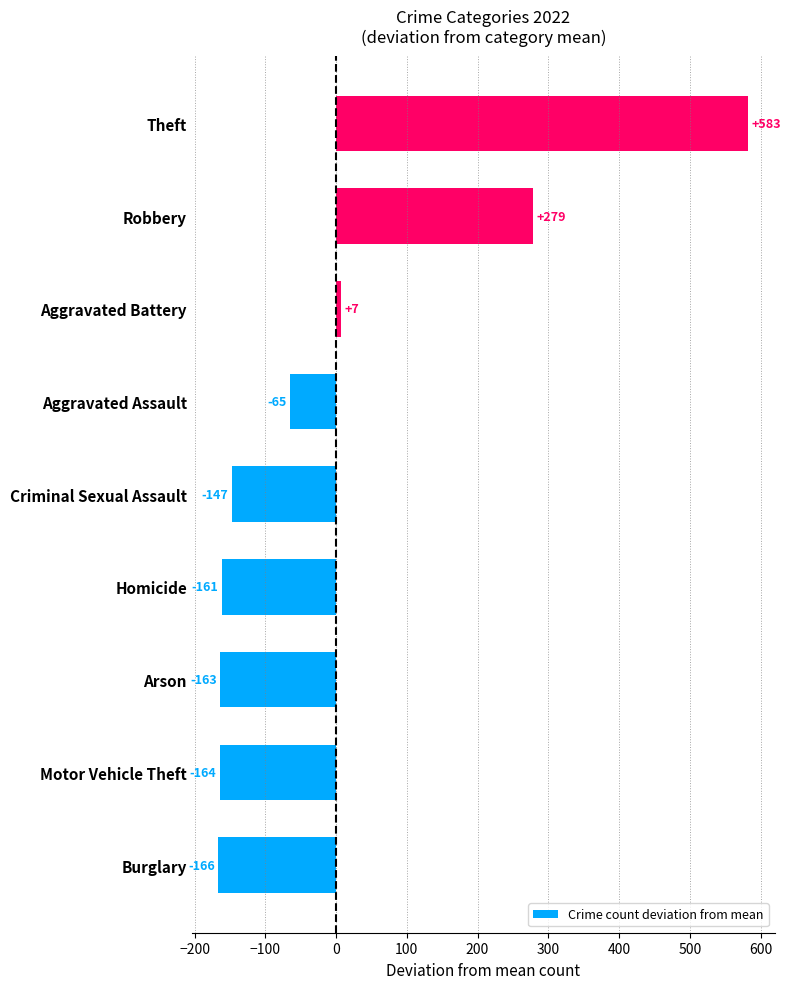

True or false: the data shows -255.3 at Arson.

False